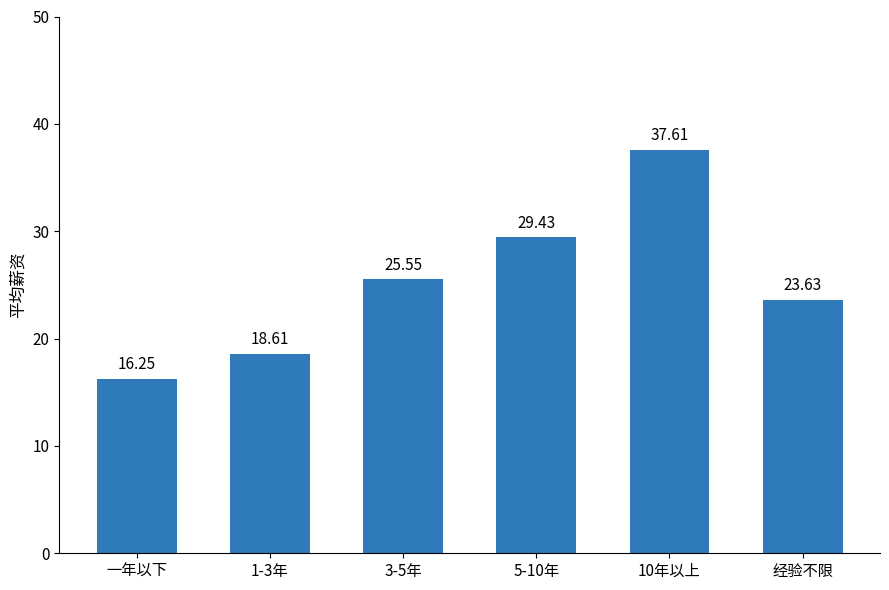

How many bars are there in total?

6